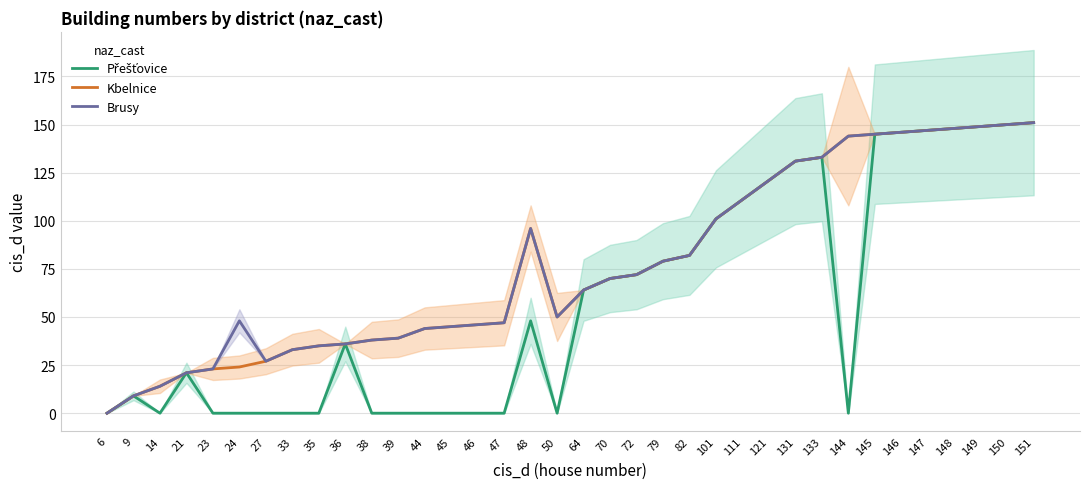

The Kbelnice series shows 38 at 24. True or false?

False